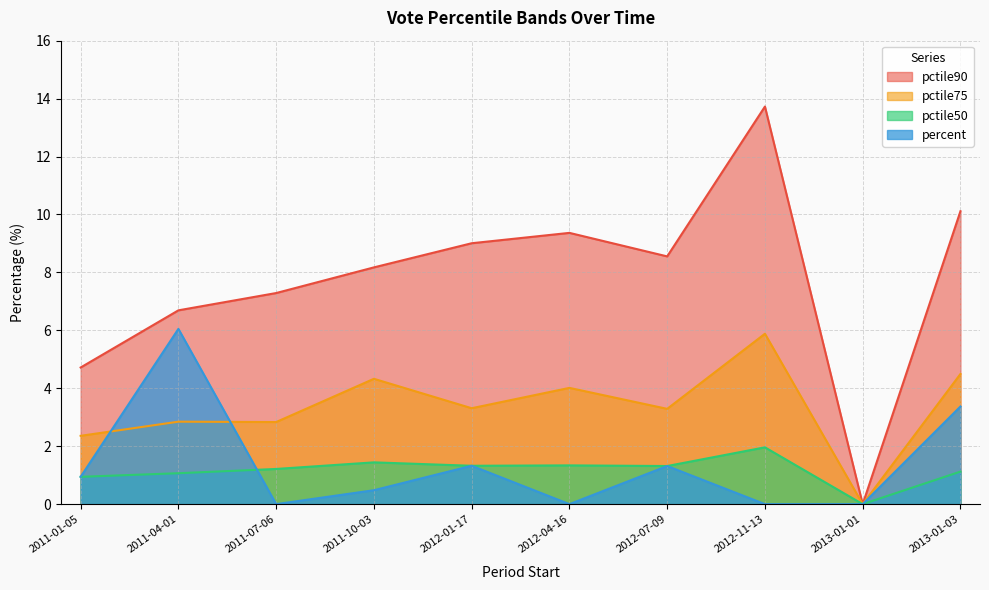

Read the percent value at 2011-01-05.

0.9